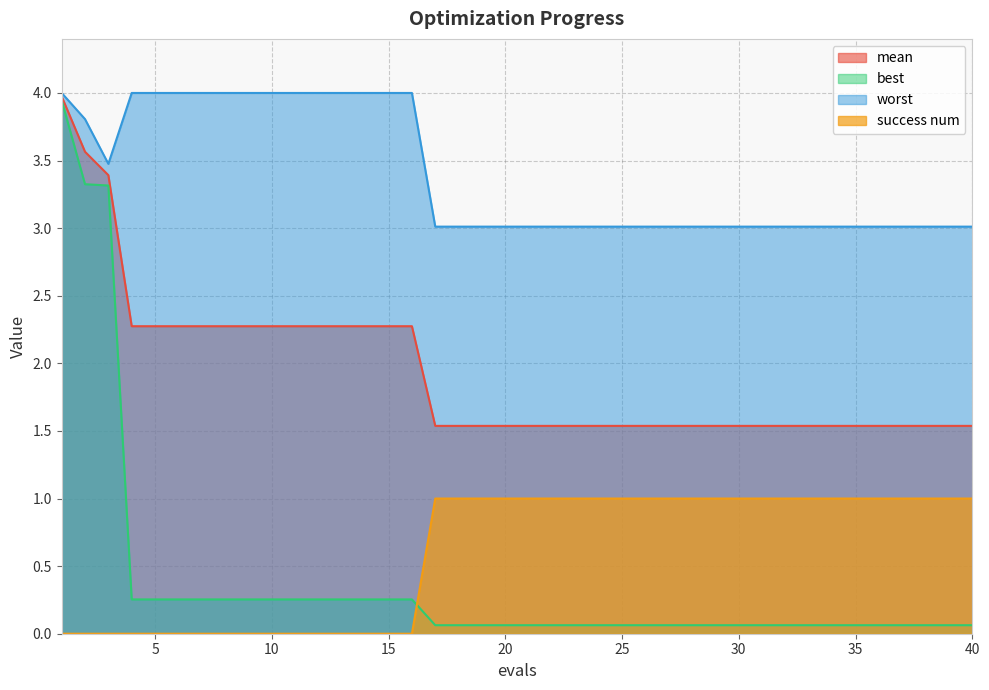

Which series ends up on top after the final intersection of success num and best?

success num